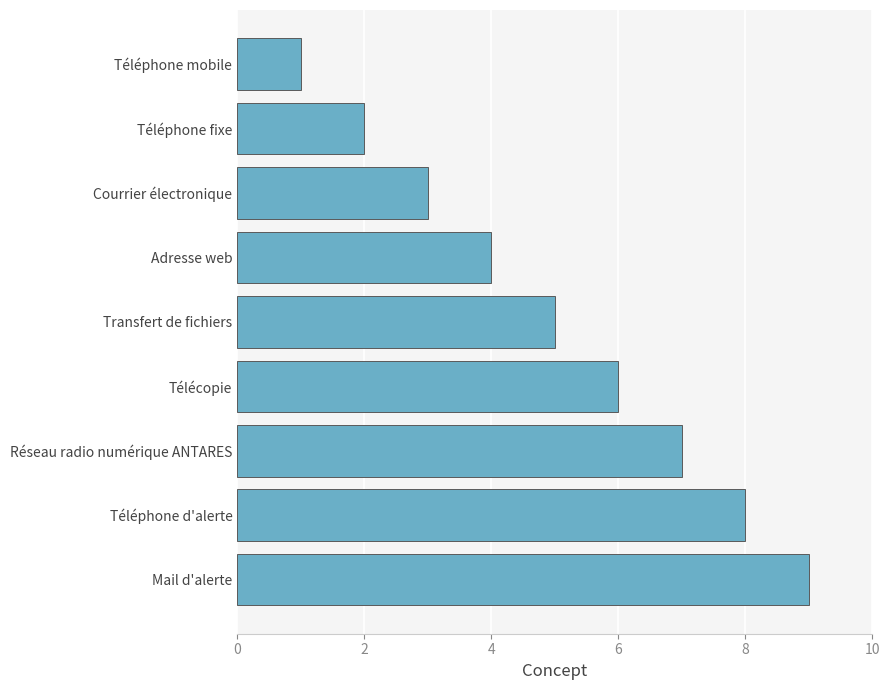

The chart shows a value of 9 at Mail d'alerte. True or false?

True